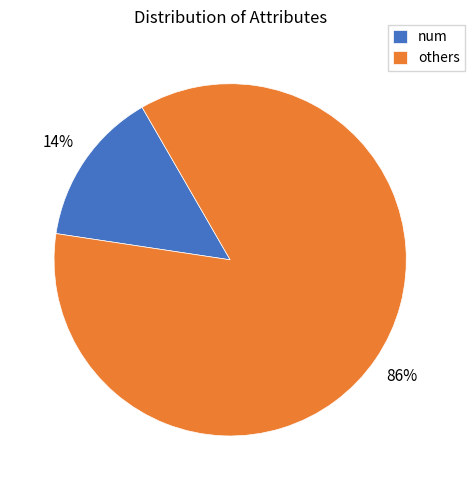

To the nearest percent, what percentage of the pie is num?

14%